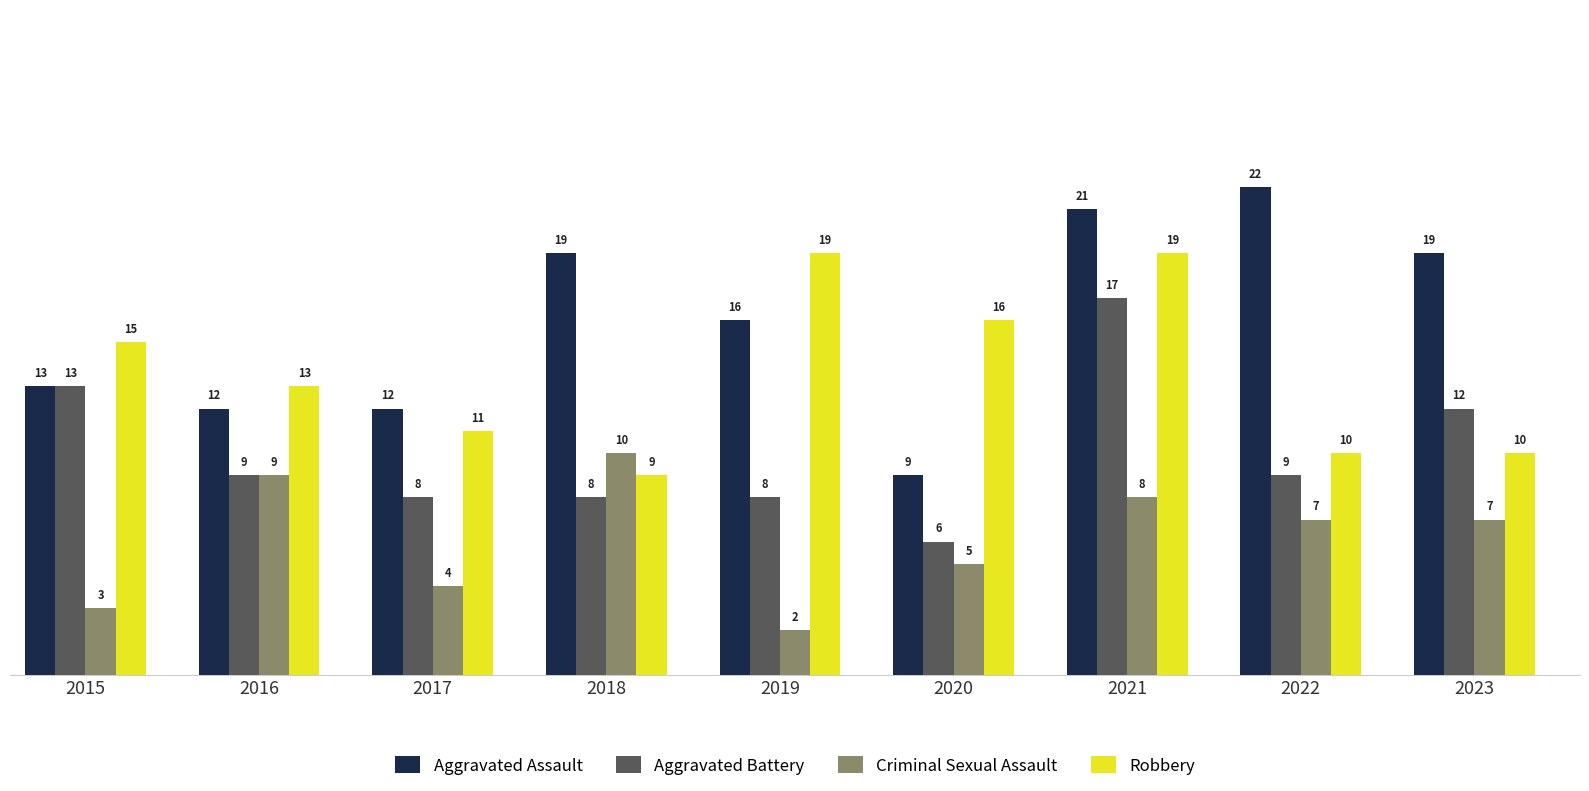

What is the approximate value of Aggravated Assault at 2016?

12